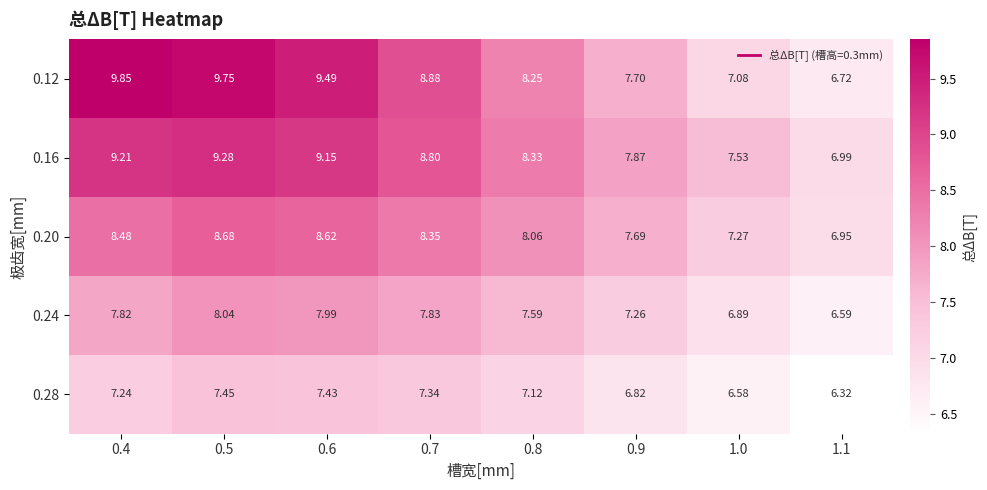

What is the greatest value displayed?

9.8